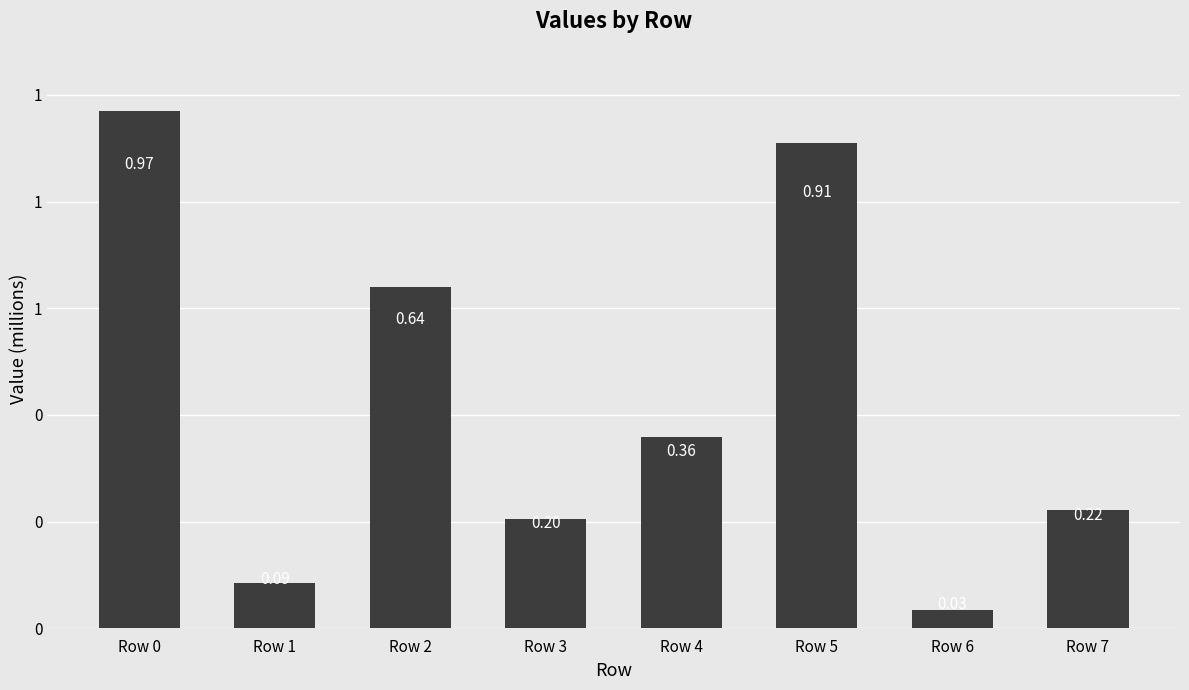

True or false: the data shows 969954 at Row 0.

True